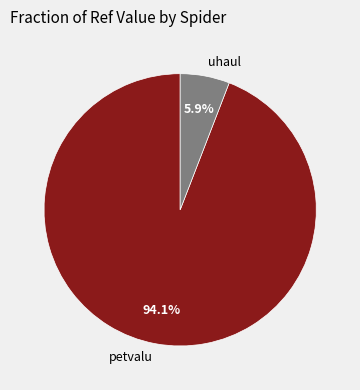

Between uhaul and petvalu, which is larger?

petvalu